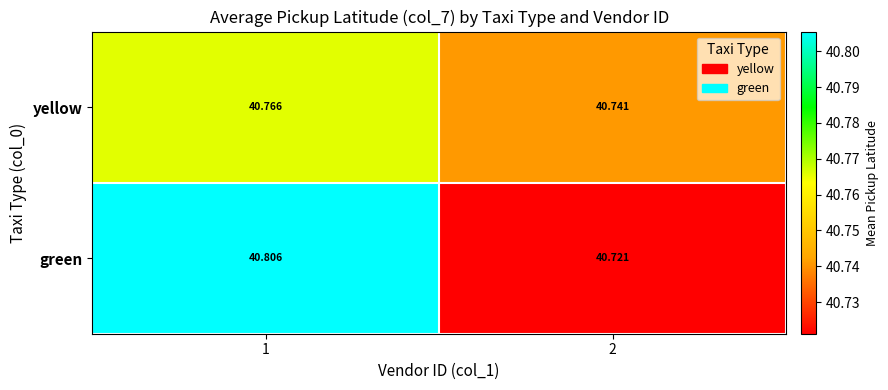

List the series in order of their overall mean, lowest first.

yellow, green